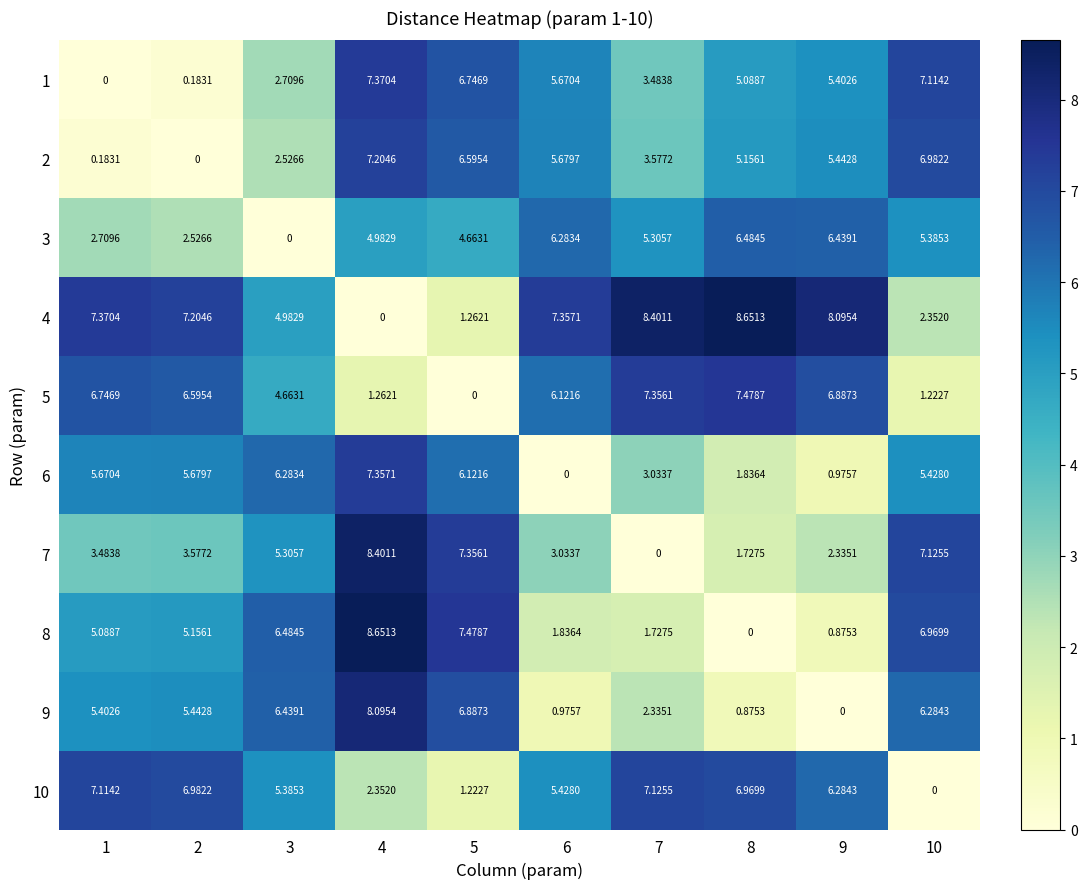

Is the value of 9 at 9 greater than the value of 7 at 3?

No